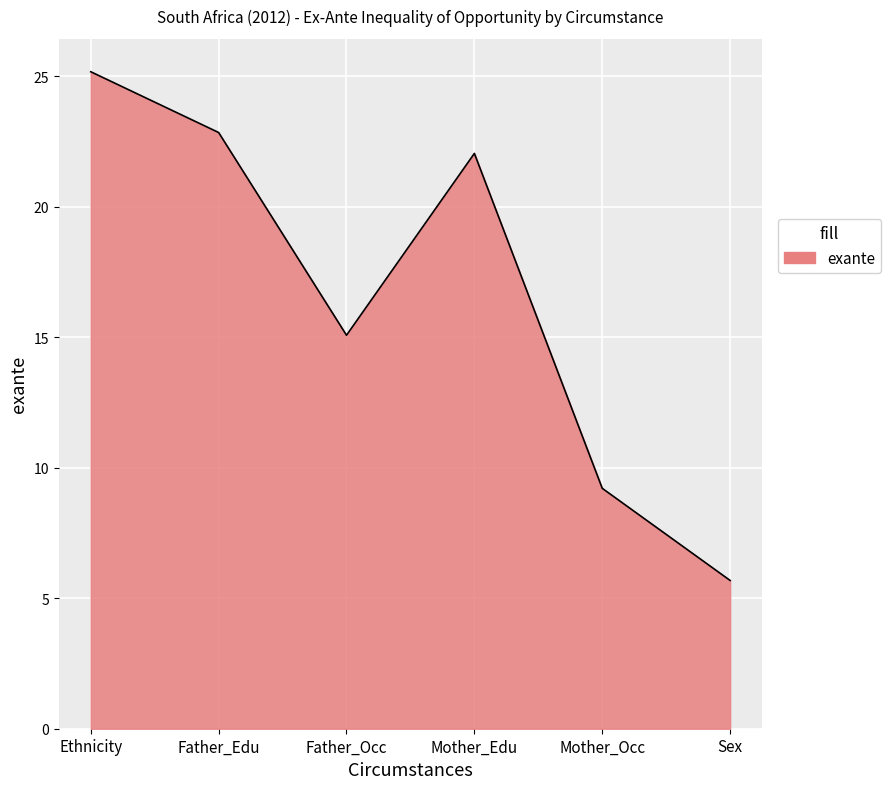

What position from the left is Sex?

6